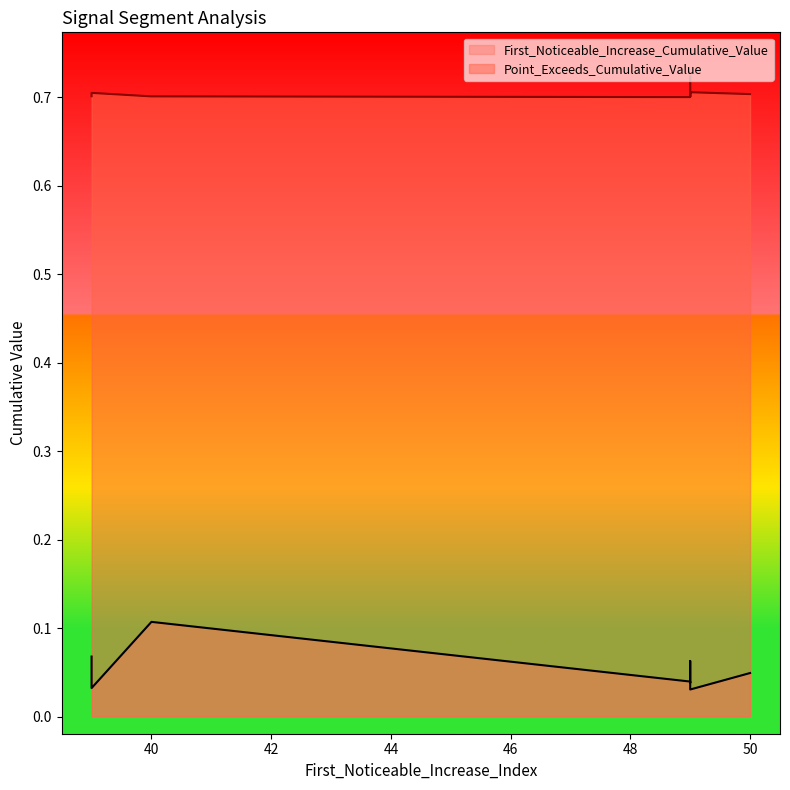

The value of First_Noticeable_Increase_Cumulative_Value at 50 is 0.0. True or false?

False